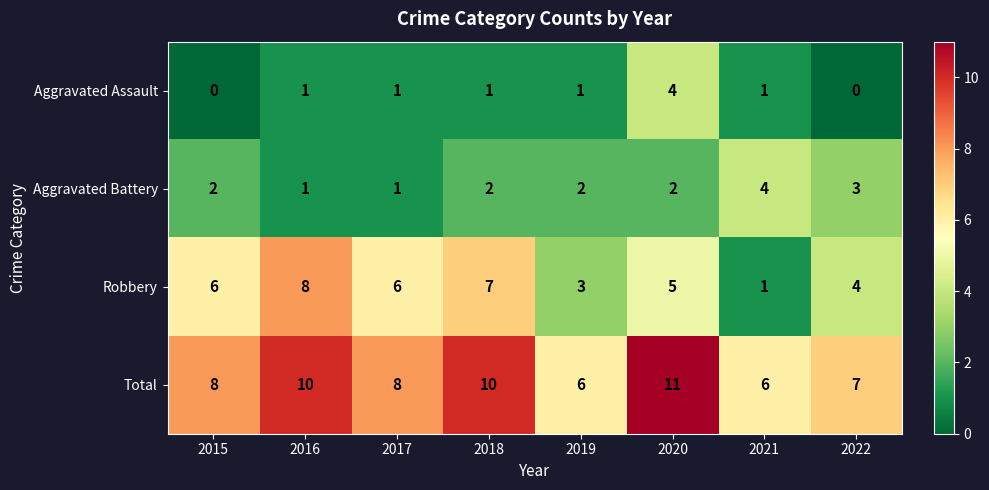

Rank the series at 2020 from highest to lowest value.

Total, Robbery, Aggravated Assault, Aggravated Battery